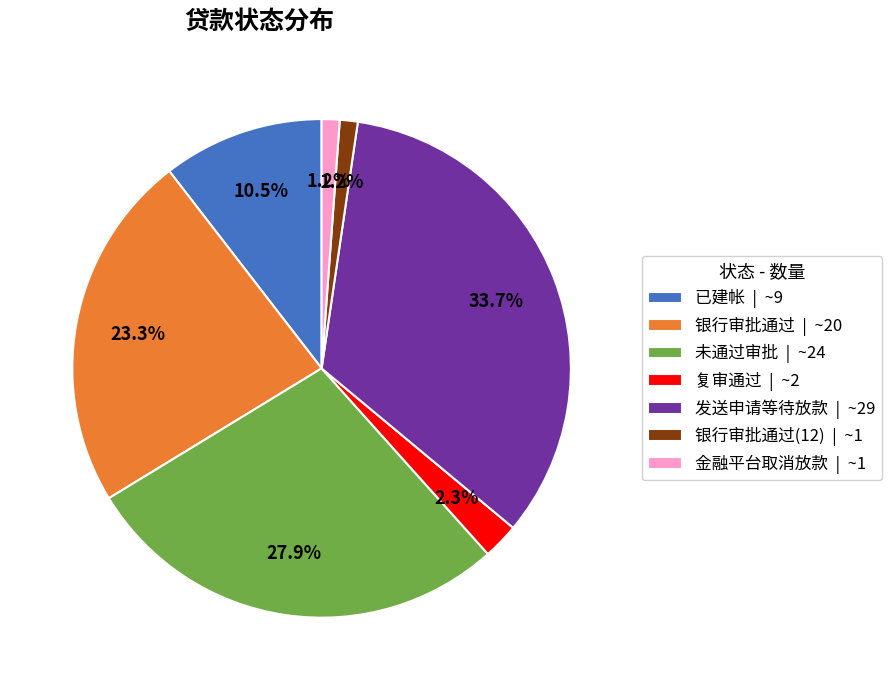

Does 金融平台取消放款 | ~1 represent more than half of the total?

No